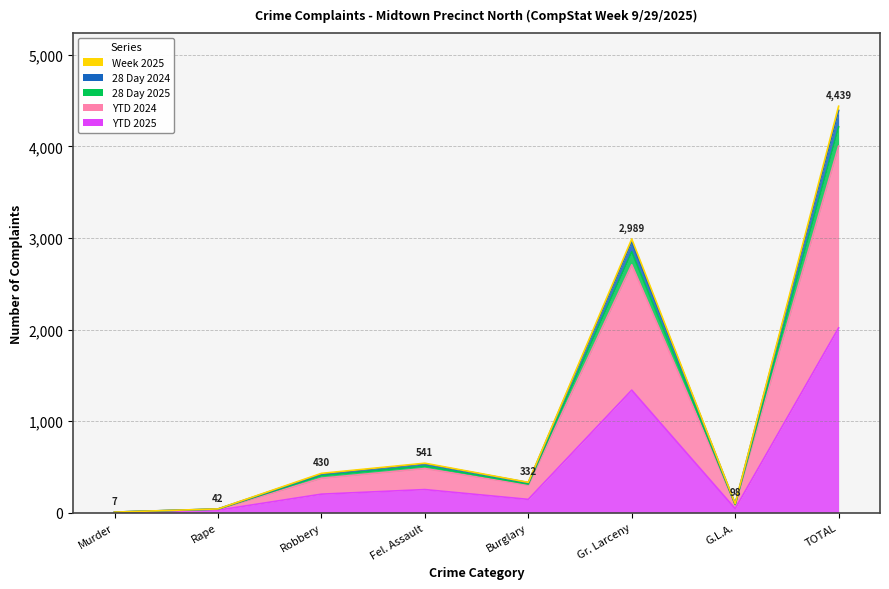

At which category does the chart reach its peak across all series?

TOTAL